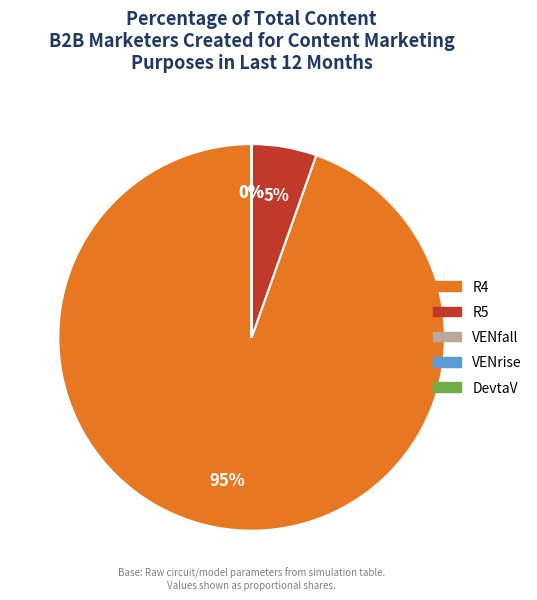

What percentage is the R4 slice, to the nearest percent?

95%